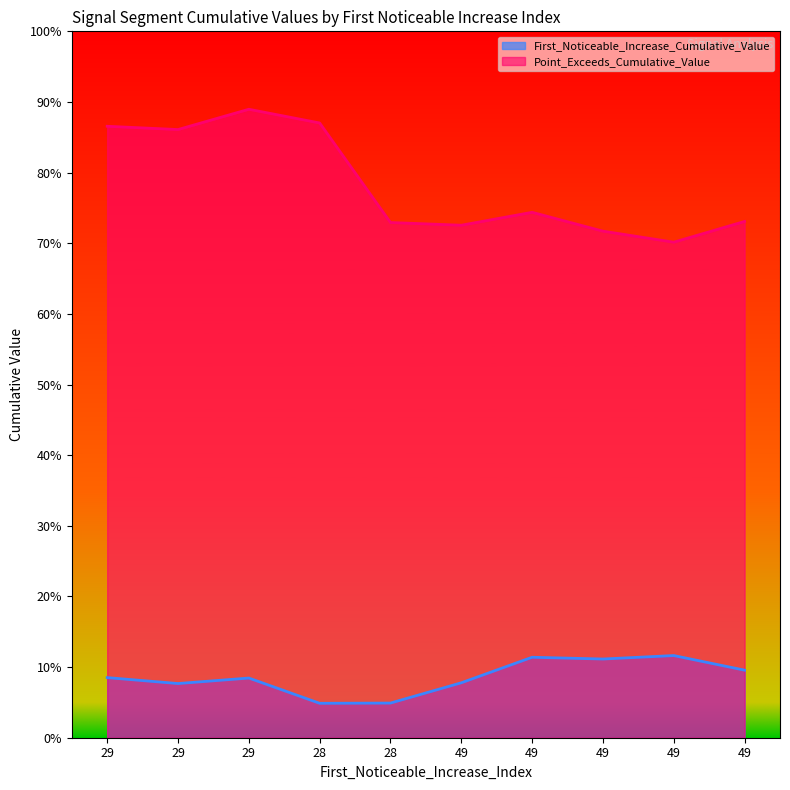

What is the average value of the First_Noticeable_Increase_Cumulative_Value series?

0.1